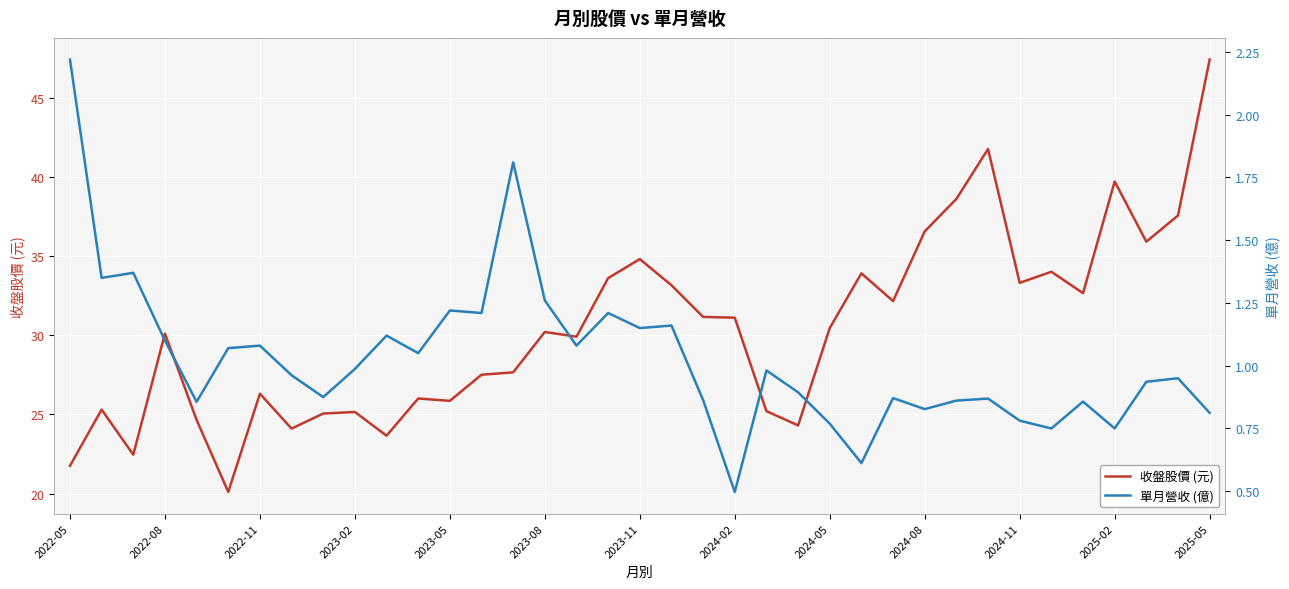

How many interior local valleys does the 收盤股價 (元) series have?

11